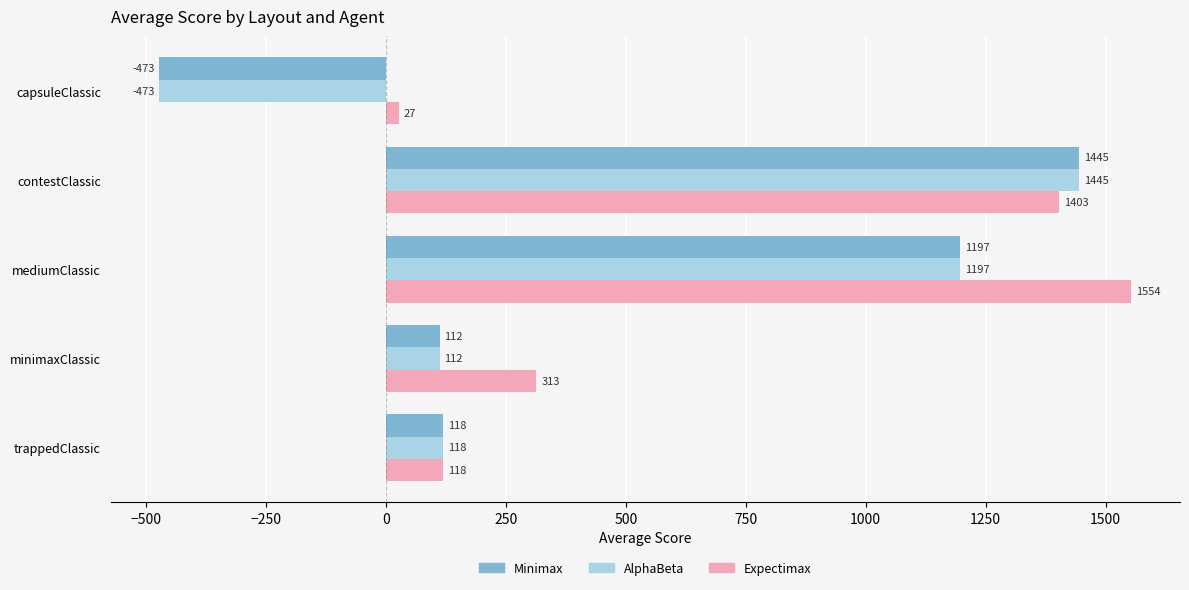

What is the spread (max minus min) of values at mediumClassic?

357.0